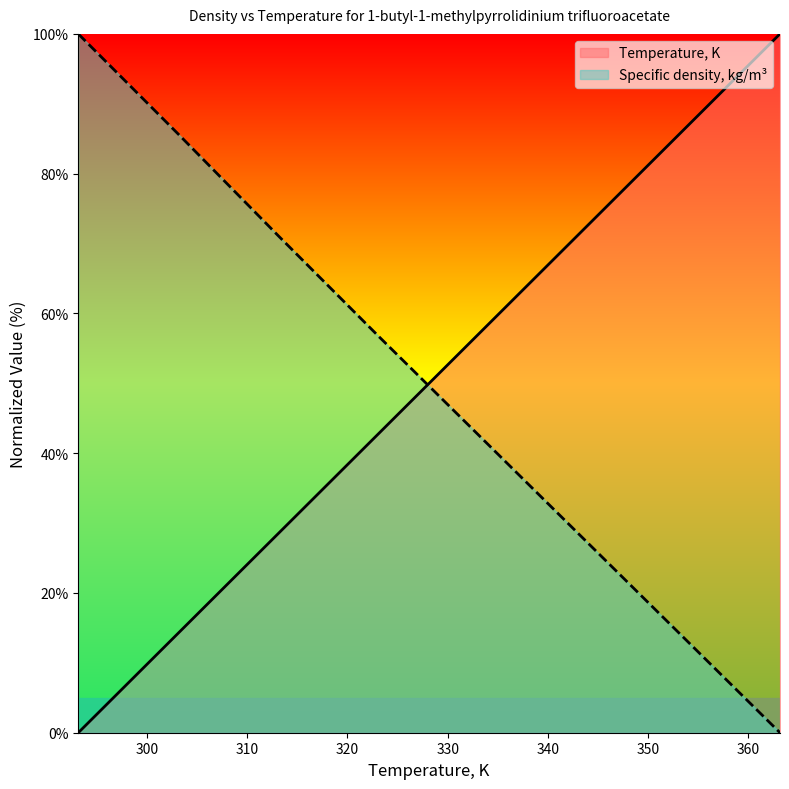

How many times do Specific density, kg/m3 and Temperature, K cross each other?

1